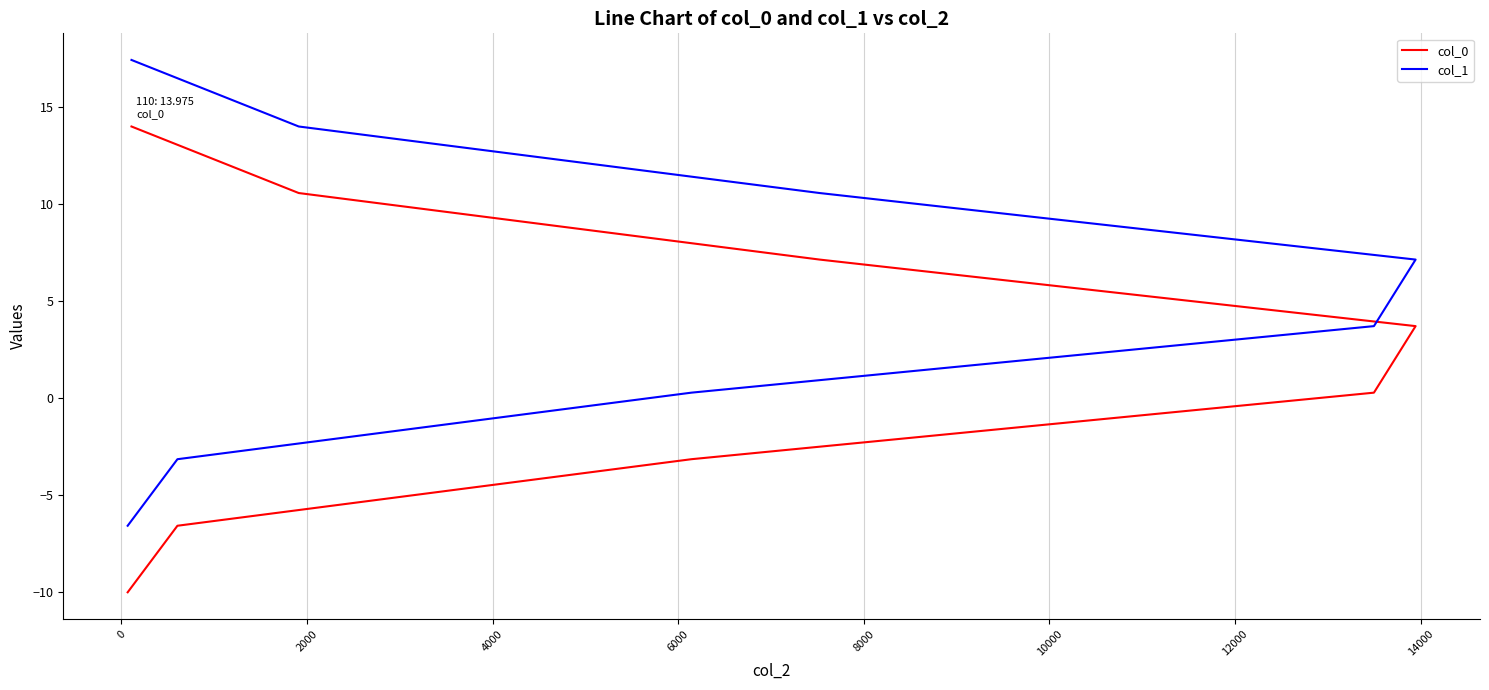

What is the spread (max minus min) of values at 12000?

3.4